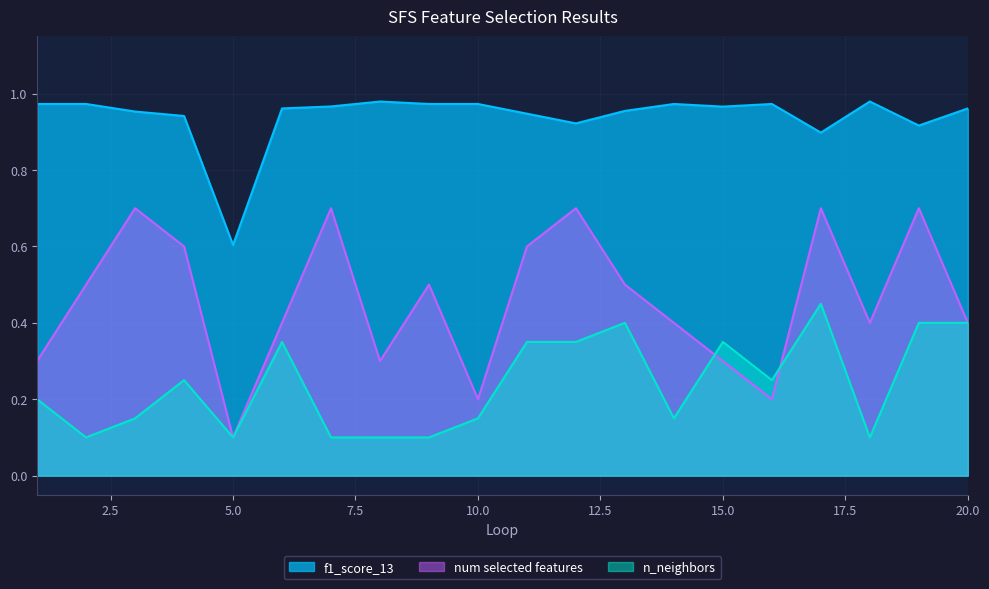

Reading right to left, transcribe all the data shown in this chart.

f1_score_13: 1.0	0.9	1.0	0.9	1.0	1.0	1.0	1.0	0.9	0.9	1.0	1.0	1.0	1.0	1.0	0.6	0.9	1.0	1.0	1.0
num selected features: 0.4	0.7	0.4	0.7	0.2	0.3	0.4	0.5	0.7	0.6	0.2	0.5	0.3	0.7	0.4	0.1	0.6	0.7	0.5	0.3
n_neighbors: 0.4	0.4	0.1	0.5	0.2	0.4	0.2	0.4	0.4	0.4	0.2	0.1	0.1	0.1	0.4	0.1	0.2	0.2	0.1	0.2